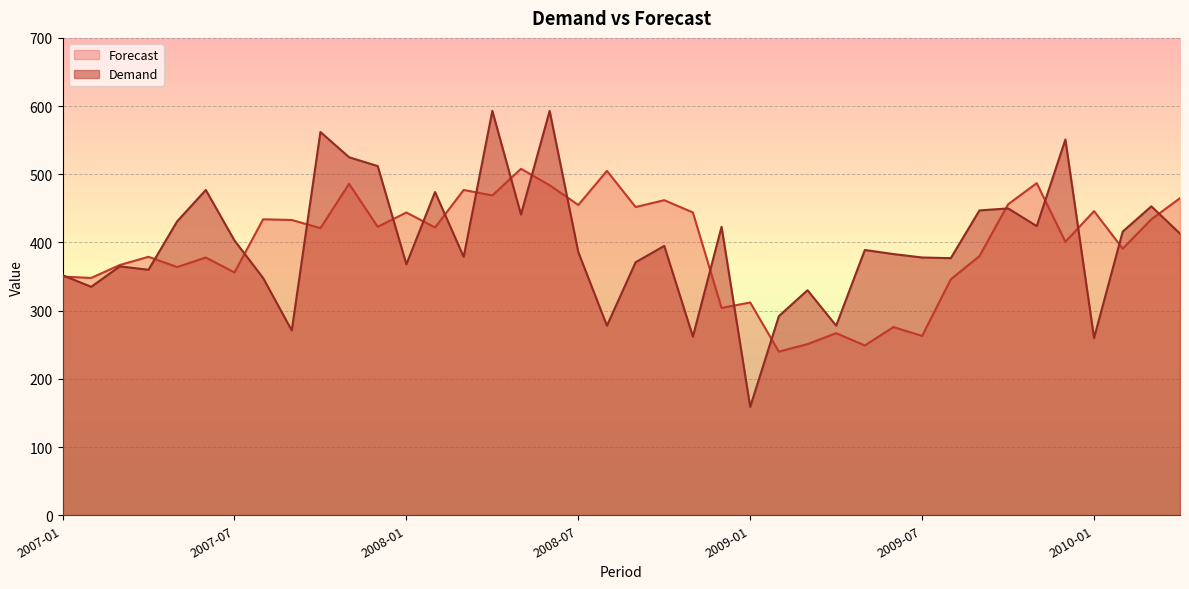

What is the minimum value for Forecast?

240